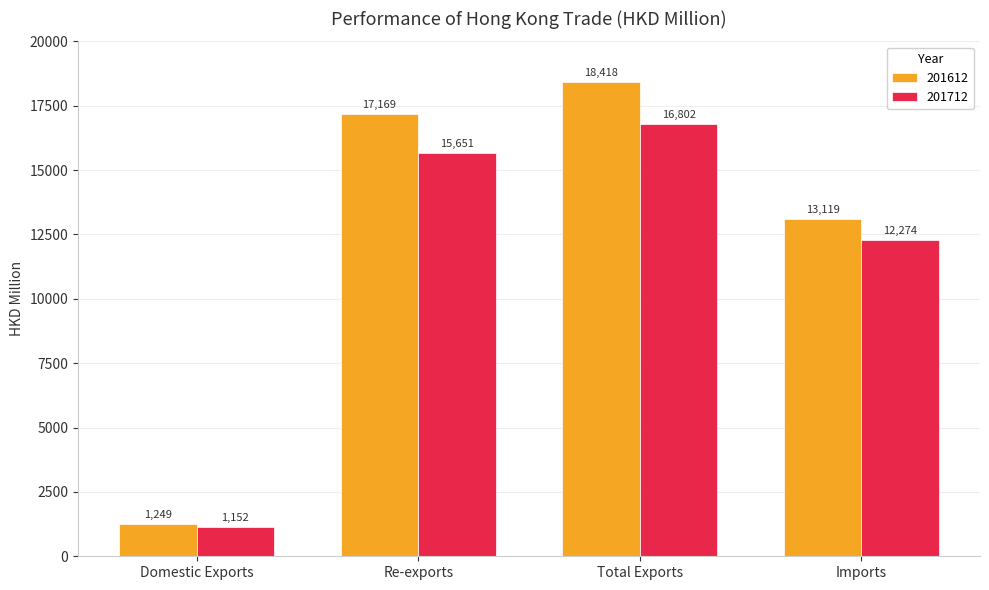

The 201612 series shows 17168.8 at Re-exports. True or false?

True